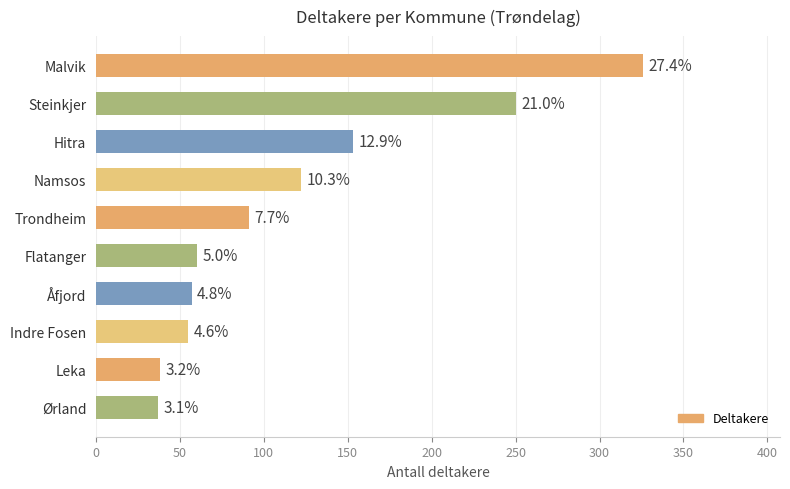

Does the chart contain any negative values?

No